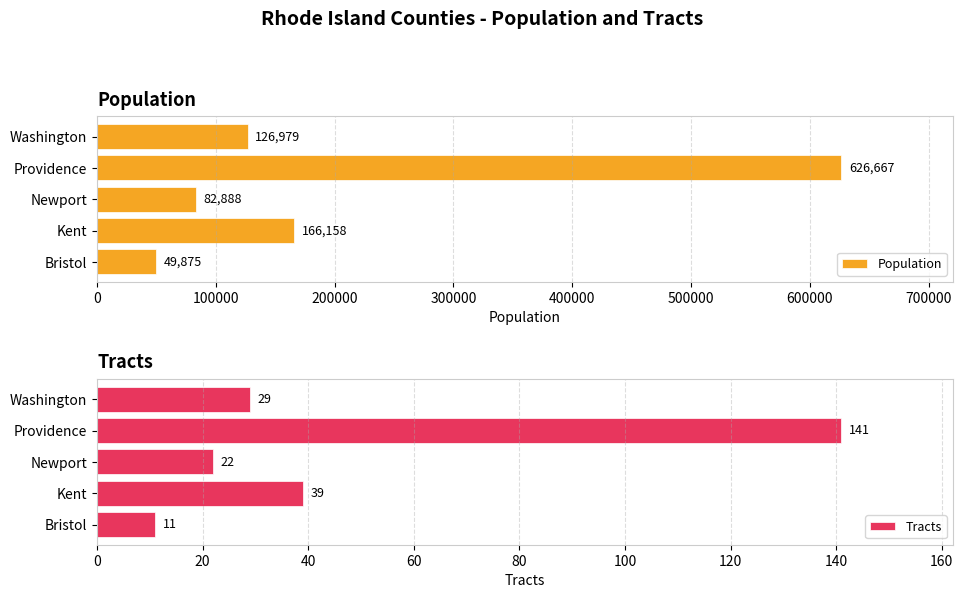

Does the chart contain stacked bars?

No